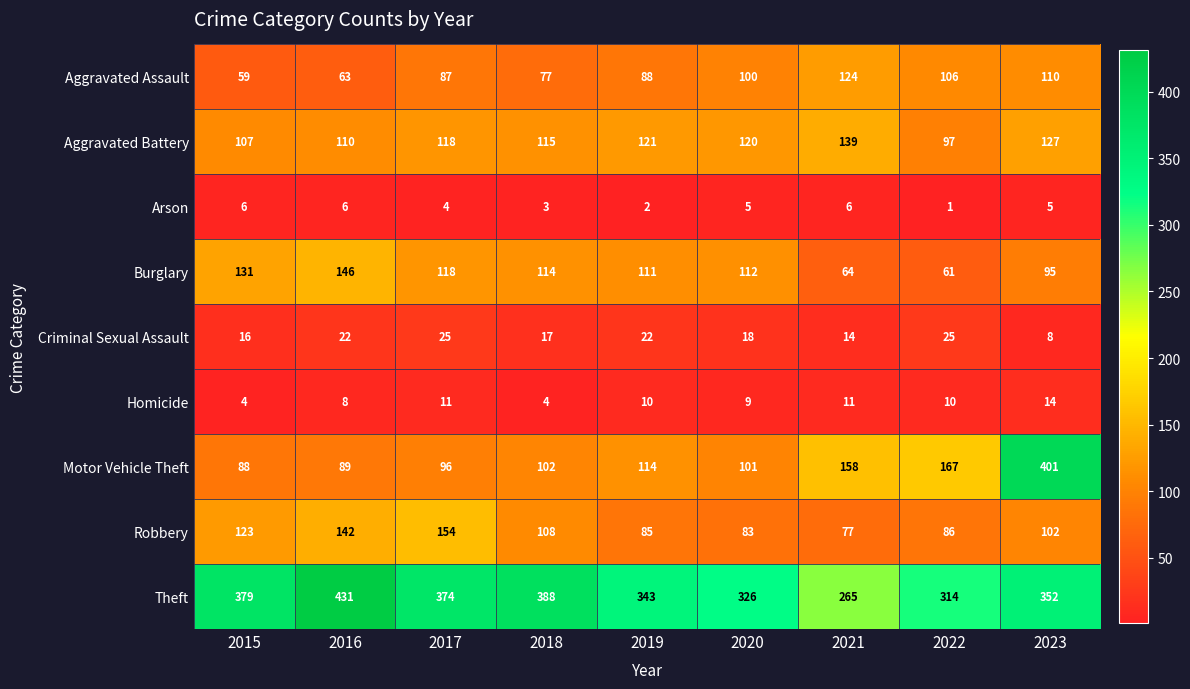

What is the difference between the second highest and minimum values in the Aggravated Assault series?

51